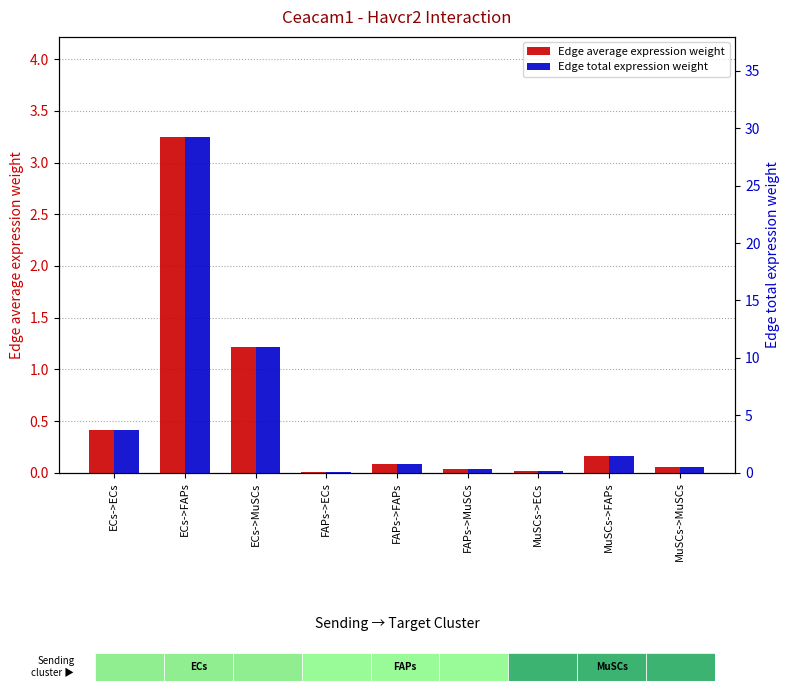

At how many categories does at least one series exceed 5?

2